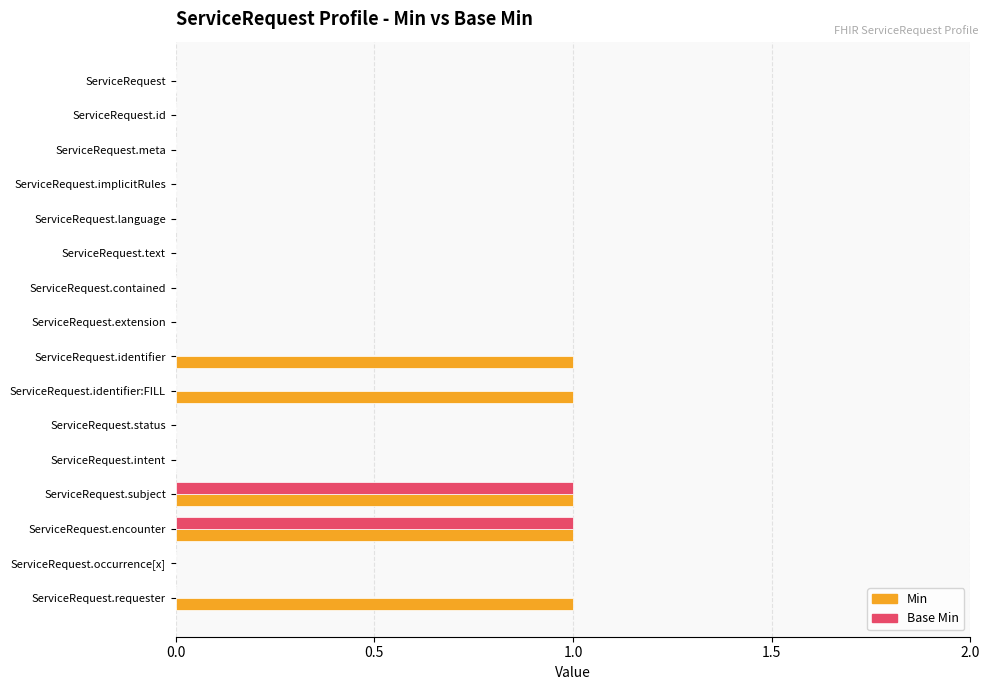

Is the value of Min at ServiceRequest.requester greater than the value of Base Min at ServiceRequest.identifier:FILL?

Yes